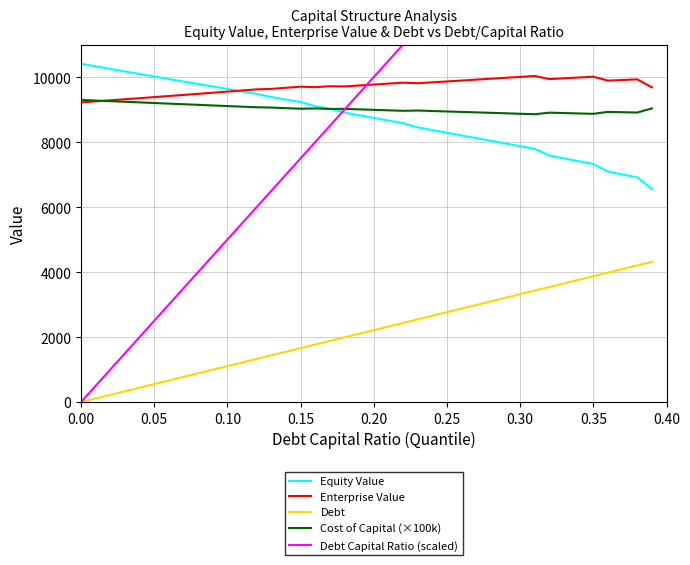

True or false: Enterprise Value and Debt intersect in this chart.

False